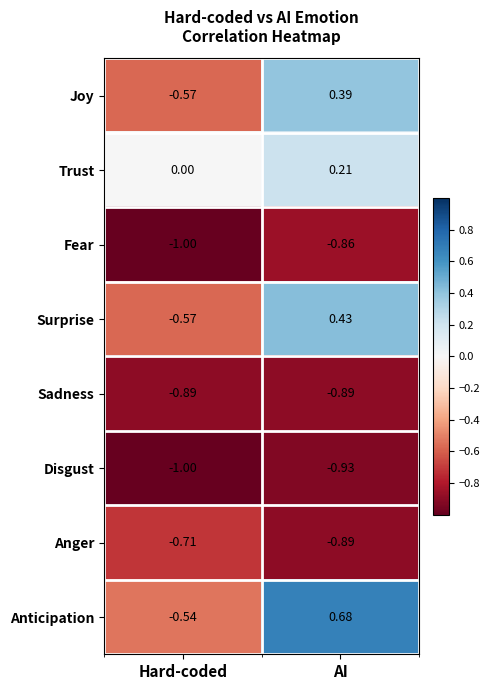

Between Hard-coded and AI, which series saw the biggest shift?

Anticipation